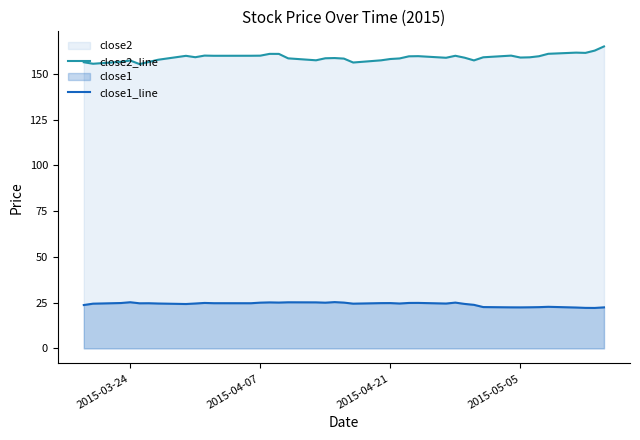

List the series in order of their overall mean, highest first.

close2_line, close1_line